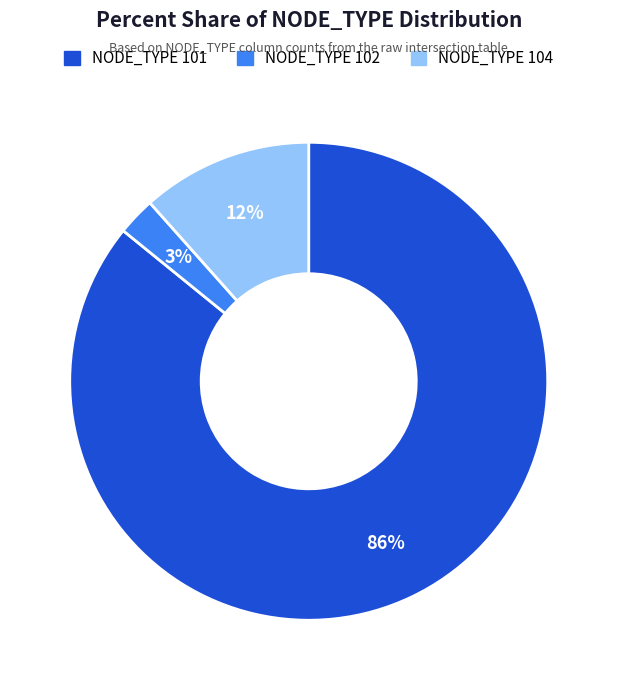

Is there any slice that represents more than half of the pie?

Yes